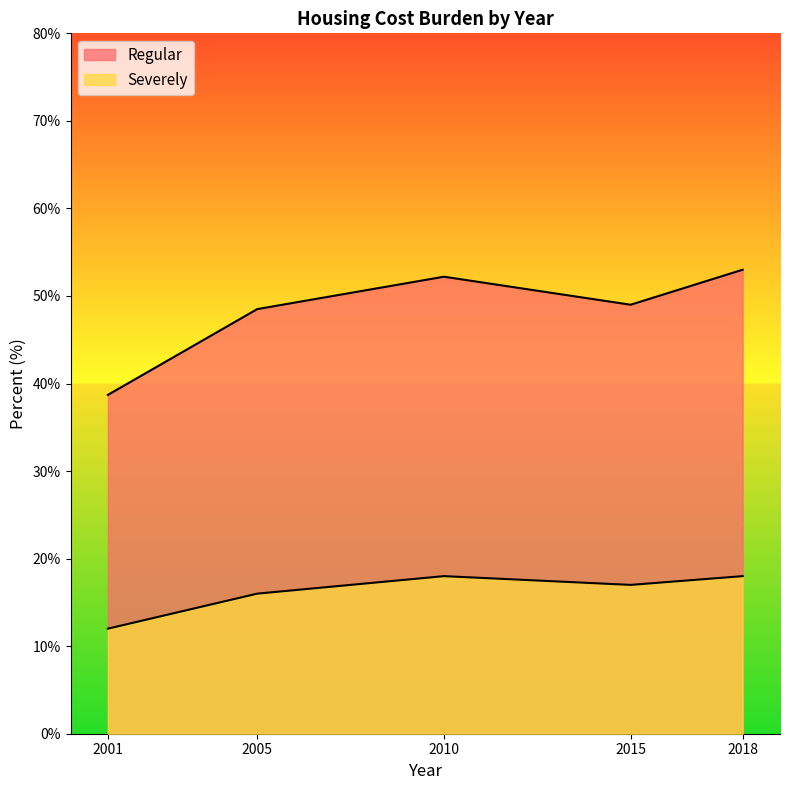

Rank the categories by Regular value from lowest to highest.

2001, 2005, 2015, 2010, 2018